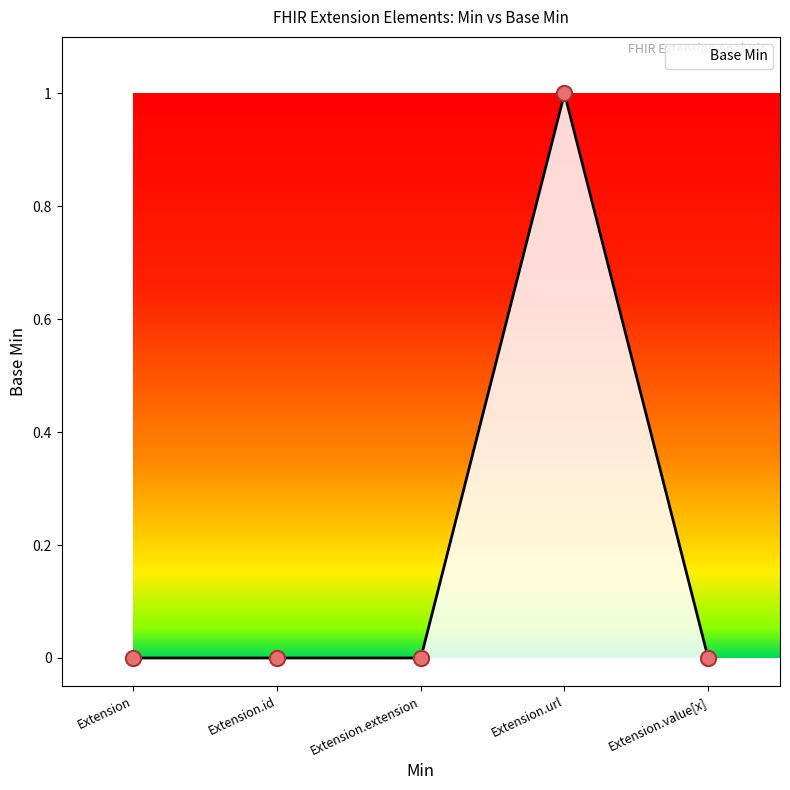

What is the change in value from Extension.extension to Extension.url?

+1